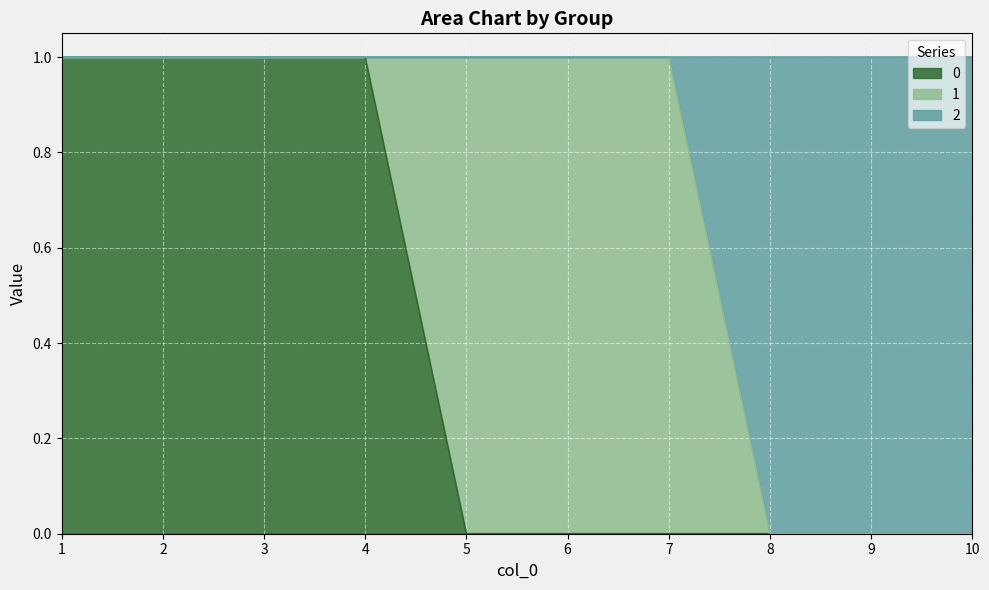

How many values in 2 are above zero?

7